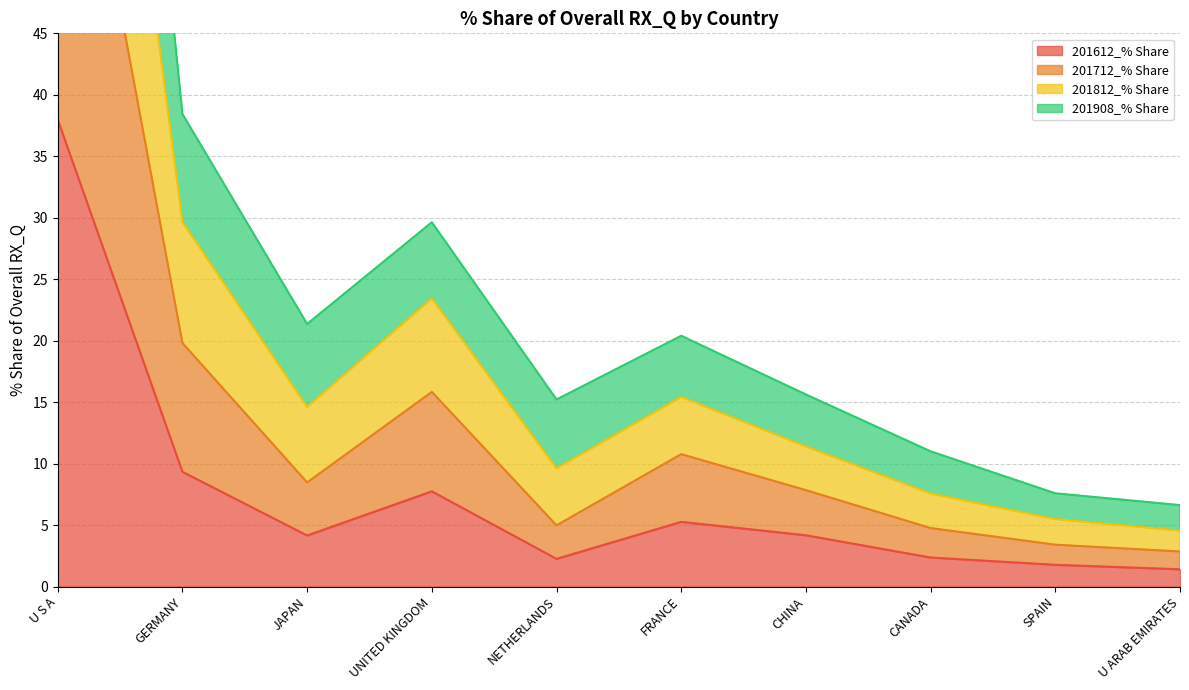

The value of 201612_% Share at CHINA is 4.2. True or false?

True